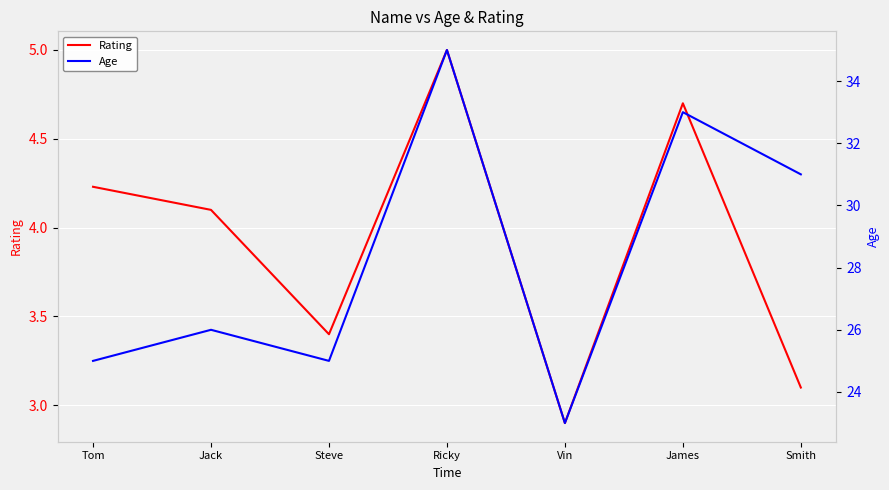

What is the spread (max minus min) of values at Jack?

21.9